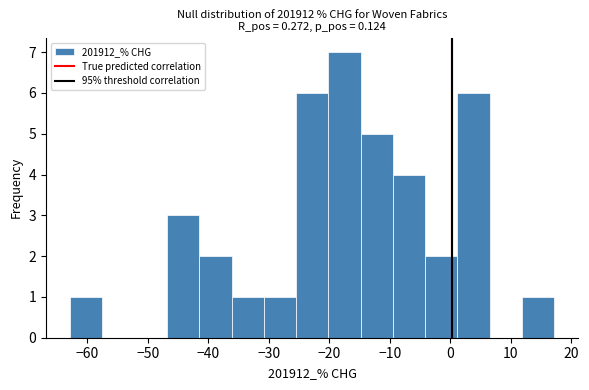

What is the height of the bar covering -10 to -4 on the x-axis? Neither the bar edges nor the heights are printed on the chart, so give them approximately, as read against the axes.

4